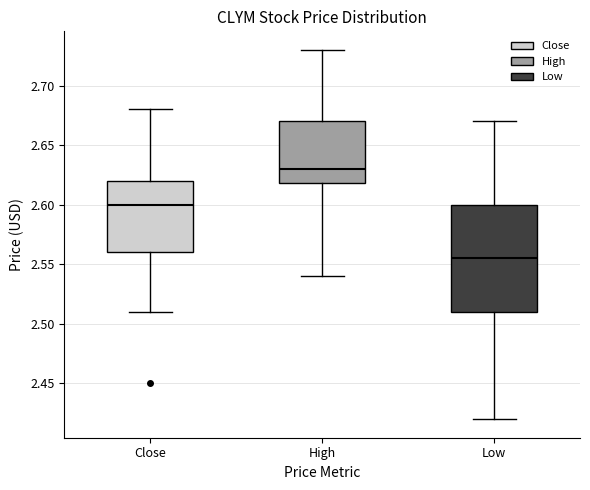

Reading left to right, read every box against the y-axis: the position of its median line, the range the box covers, and the ends of its whiskers. The values are not printed on the chart, so give them approximately, as read against the axis.

Close: median 2.600, box 2.560 to 2.620, whiskers 2.510 to 2.680
High: median 2.630, box 2.620 to 2.670, whiskers 2.540 to 2.730
Low: median 2.555, box 2.510 to 2.600, whiskers 2.420 to 2.670